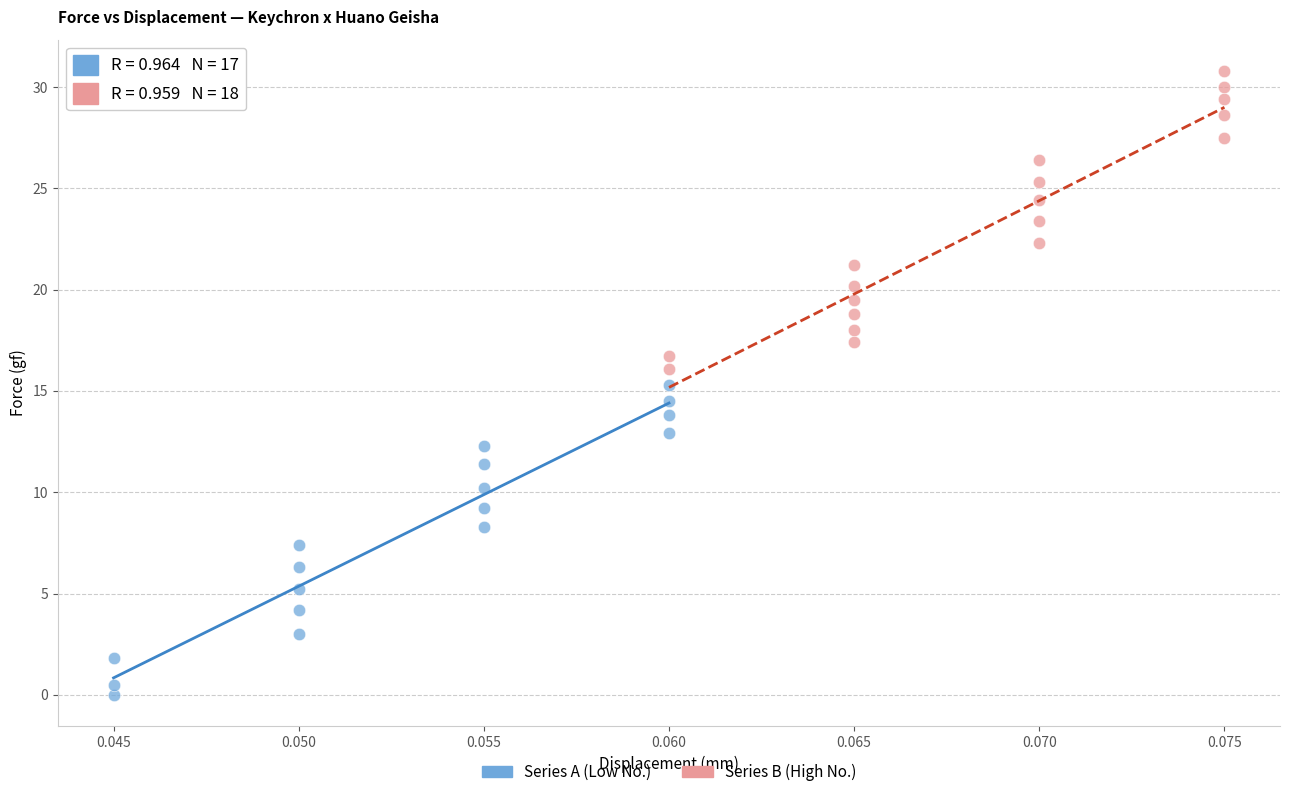

Which series reaches the maximum Y coordinate?

Series B (High No.)